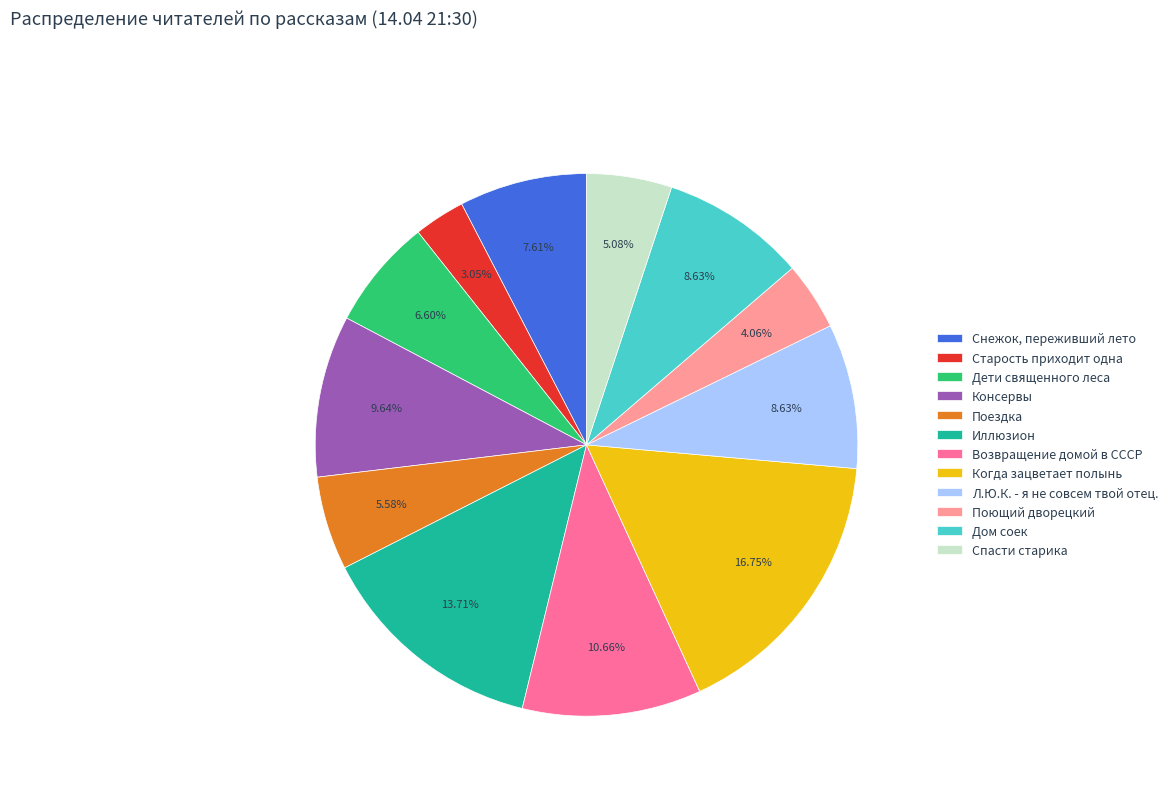

Is it true that Старость приходит одна is 3% of the pie?

True